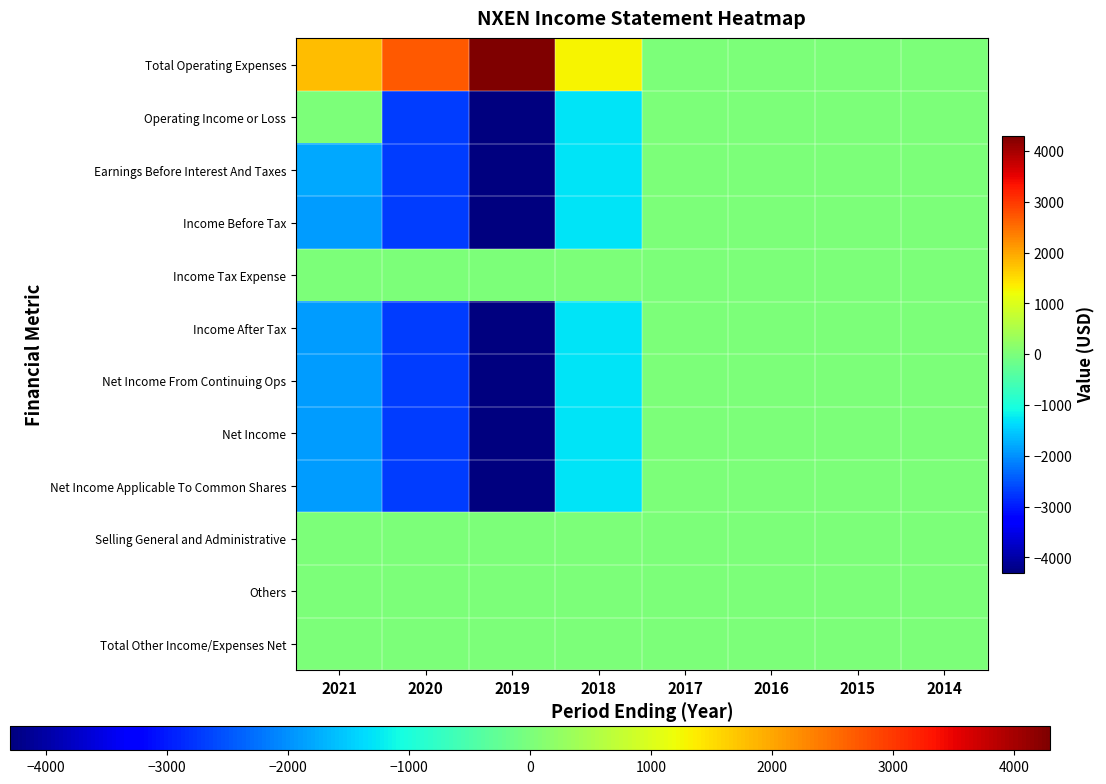

Between 2019 and 2017, which is larger?

2019